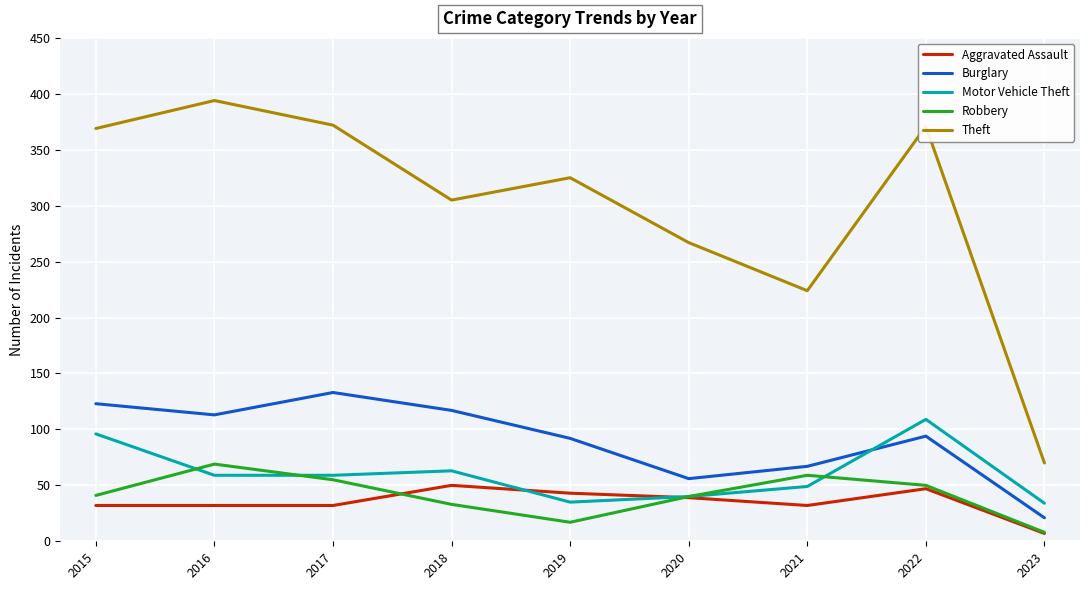

True or false: Theft has a value of 325 at 2019.

True